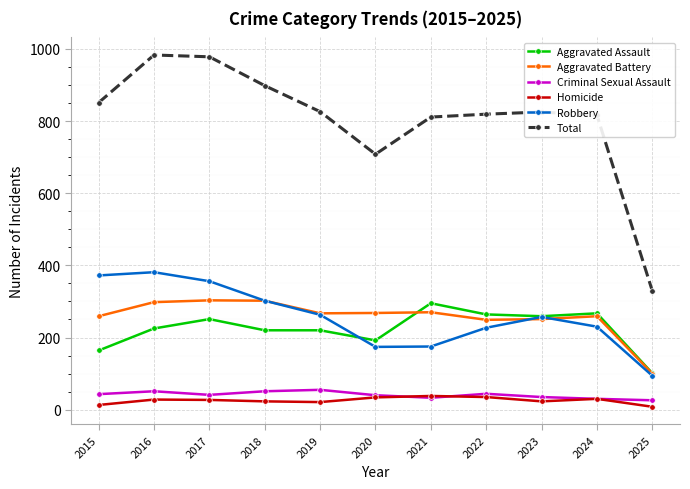

At which label does Robbery reach its minimum?

2025